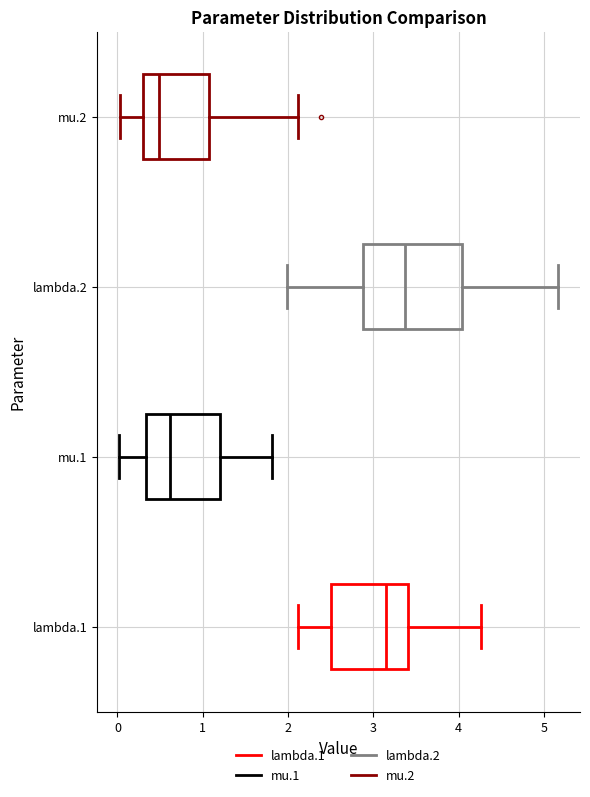

Comparing the boxes themselves (not the whiskers), which one is the widest?

lambda.2